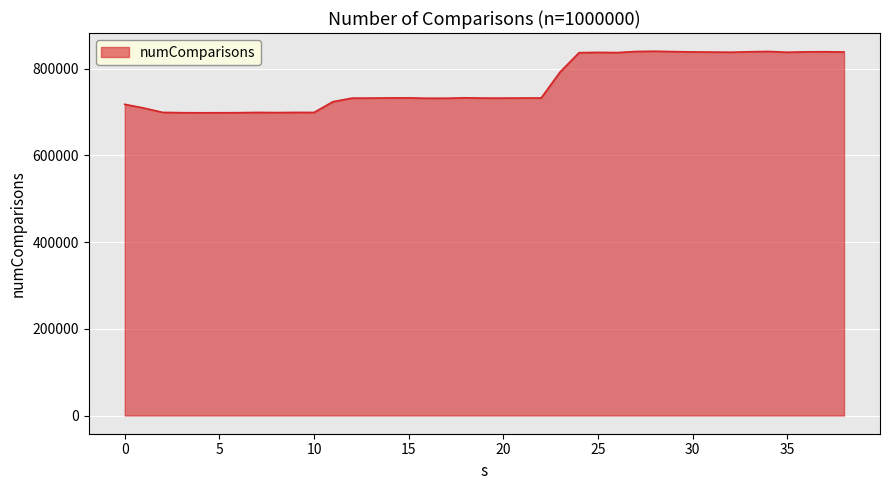

What is the maximum value shown in the chart?

840553